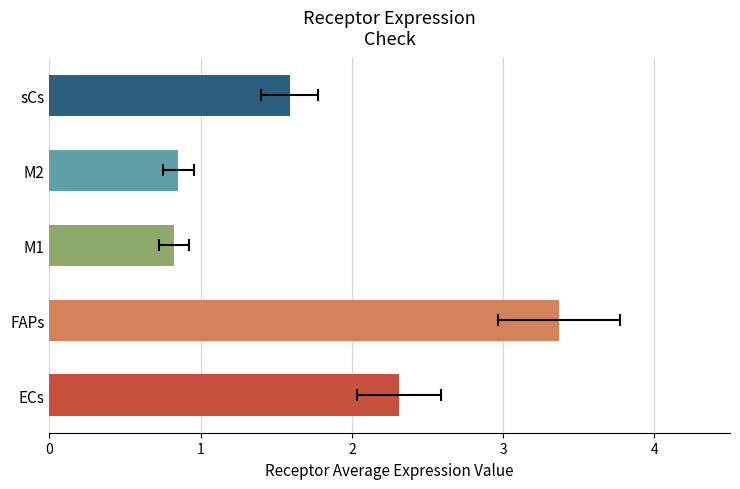

The value at M1 is 0.8. True or false?

True